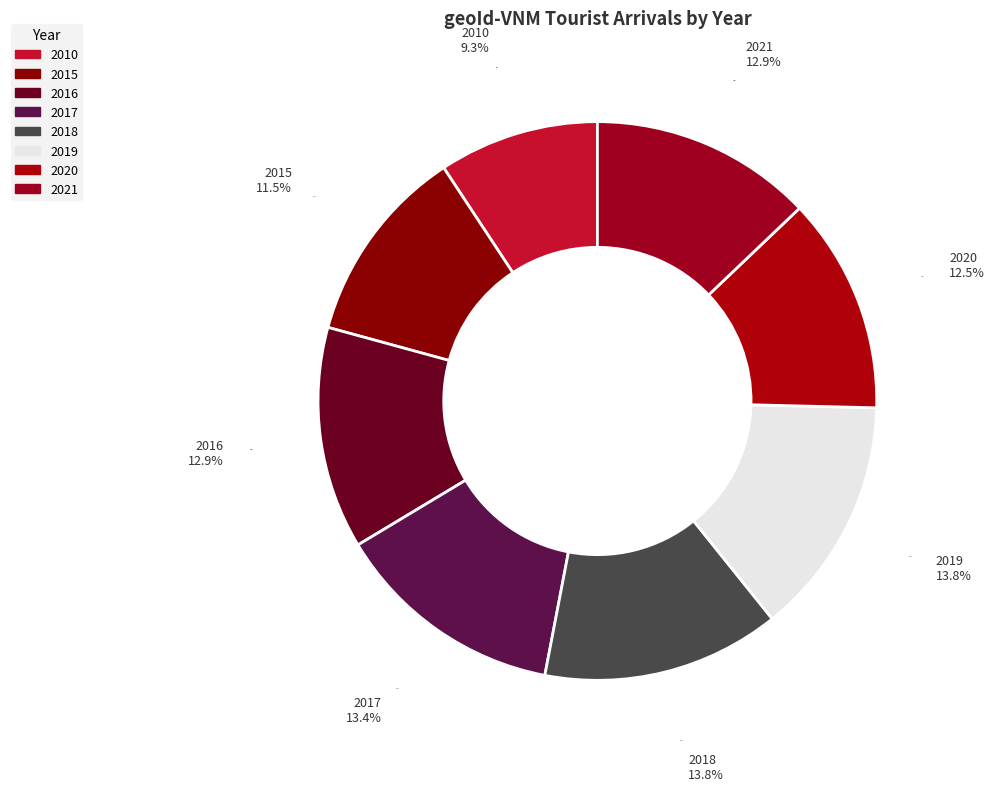

Which has a higher value, 2020 or 2010?

2020